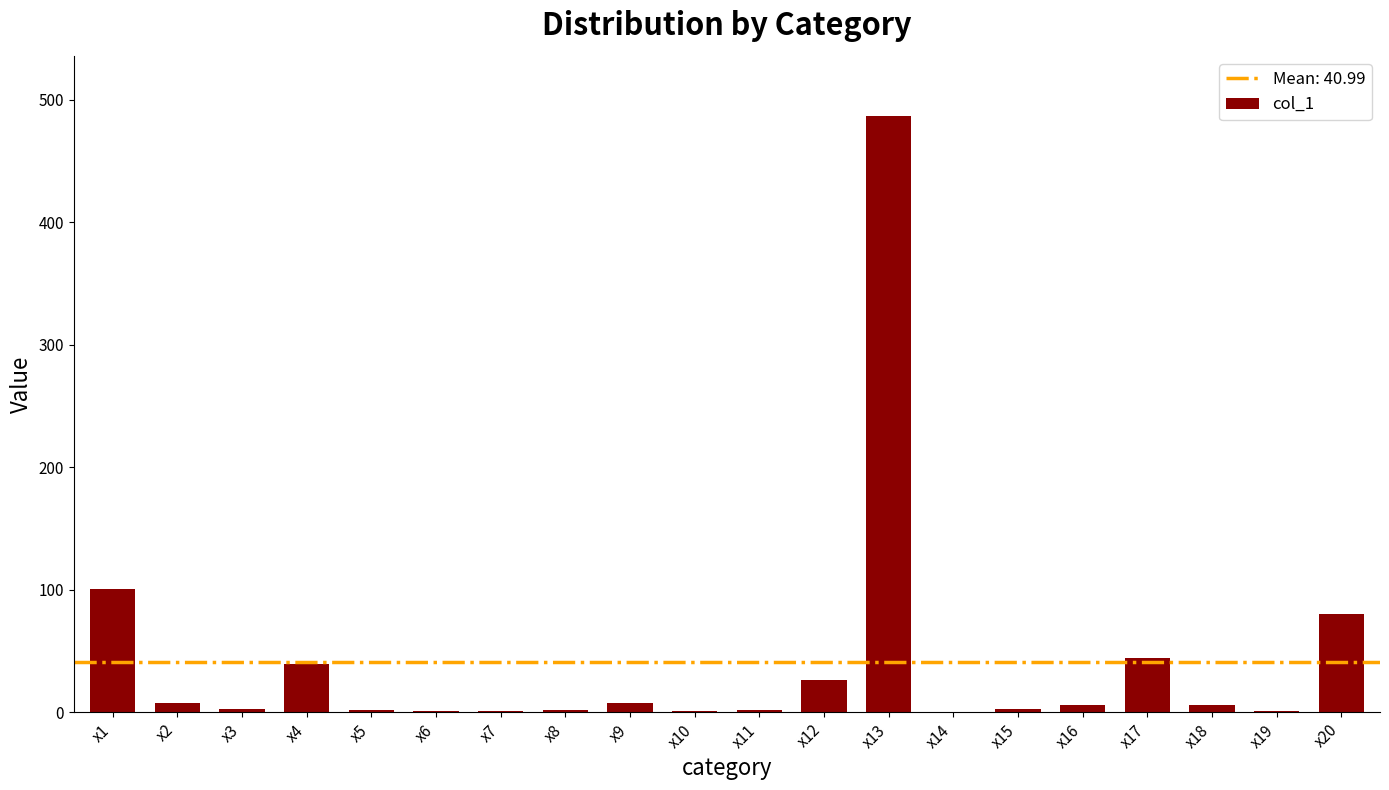

What is the sum of all values?

819.8